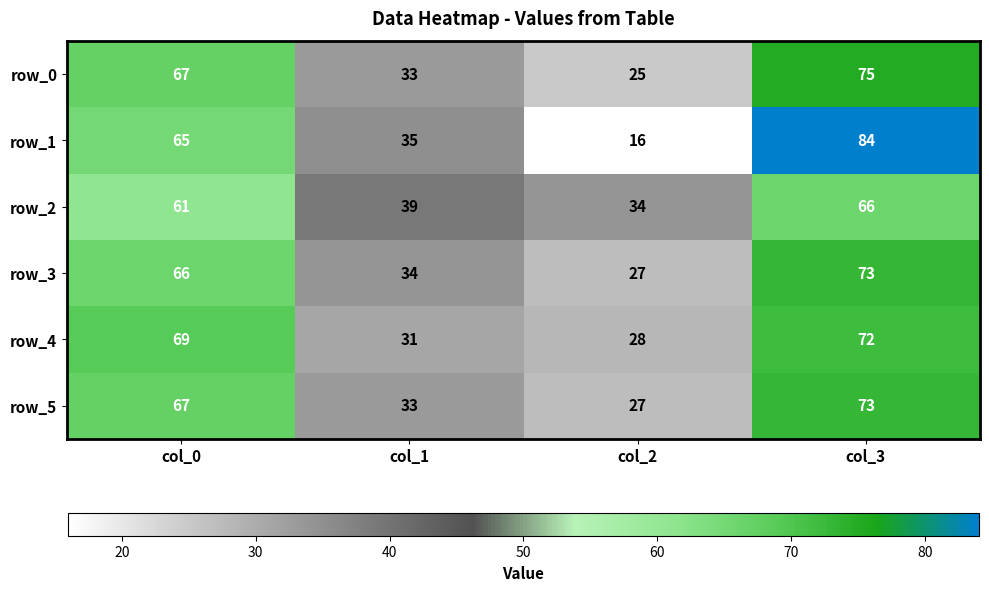

What is the spread (max minus min) of values at col_3?

18